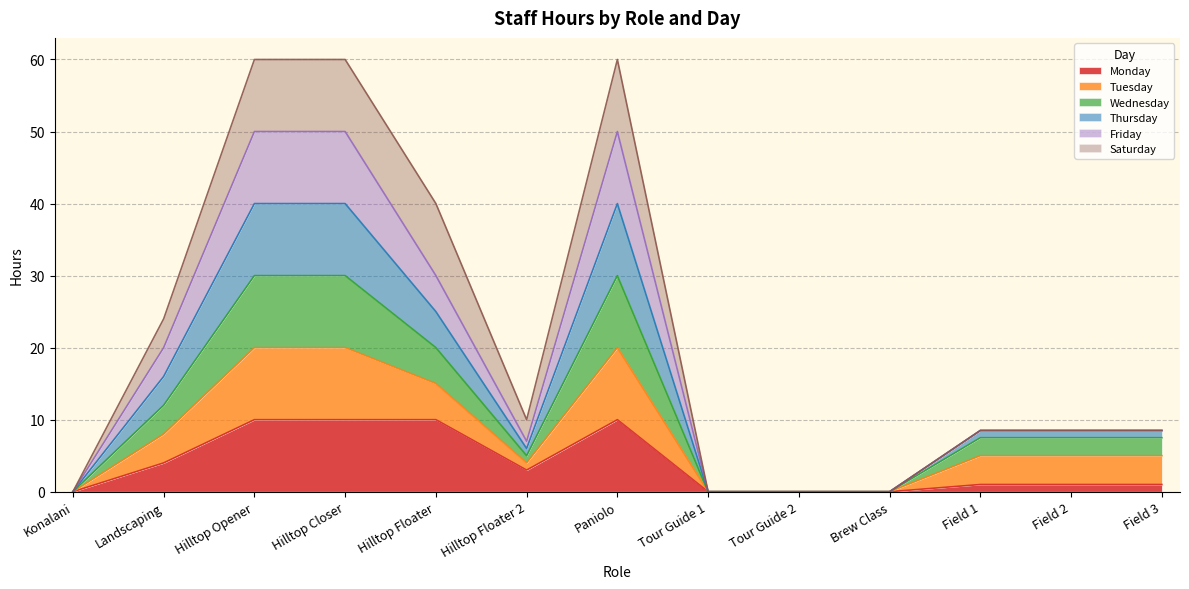

Where is the first local minimum for Wednesday?

Hilltop Floater 2